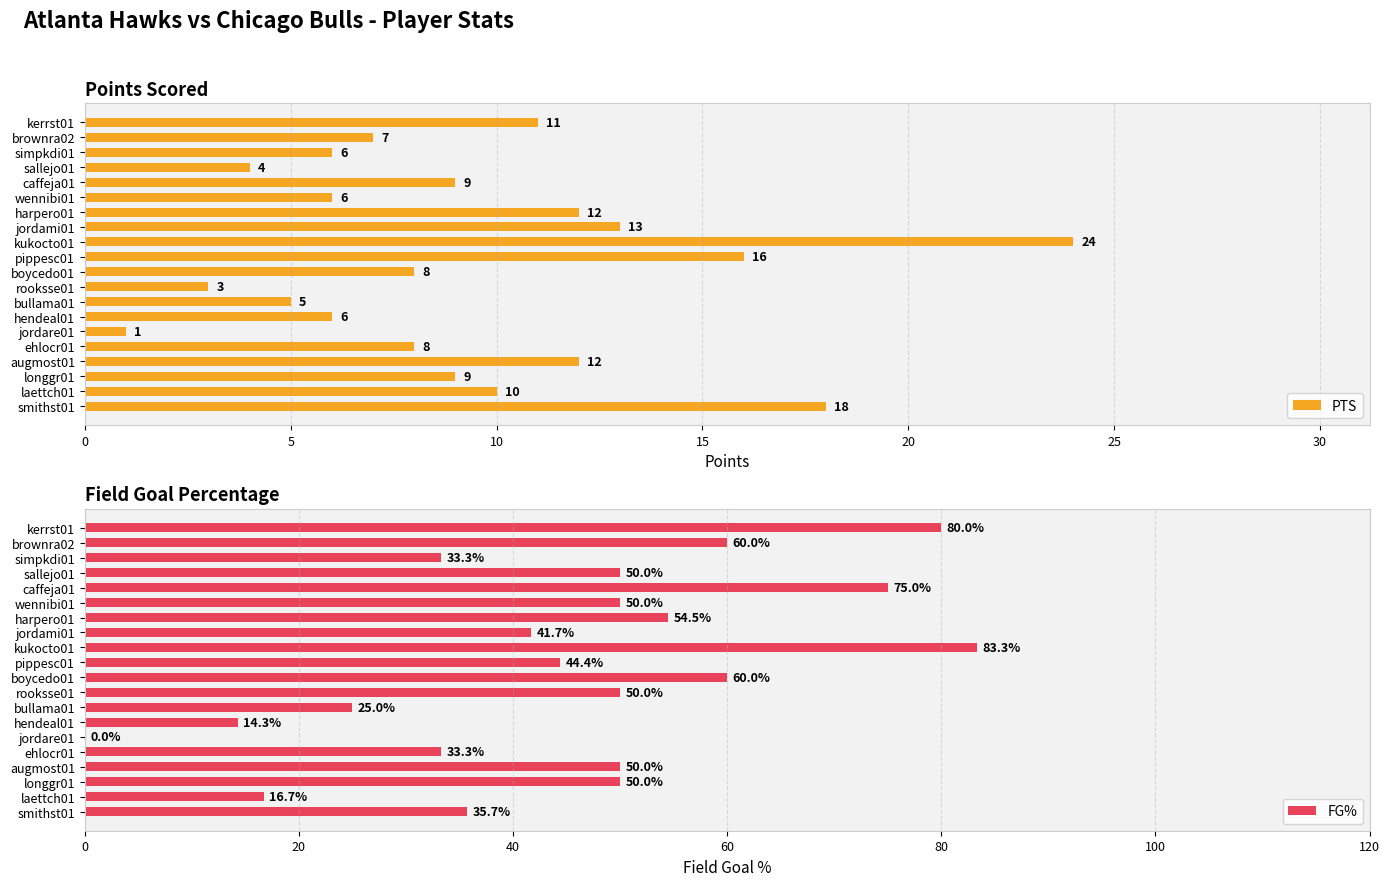

How many data points does each series have?

20